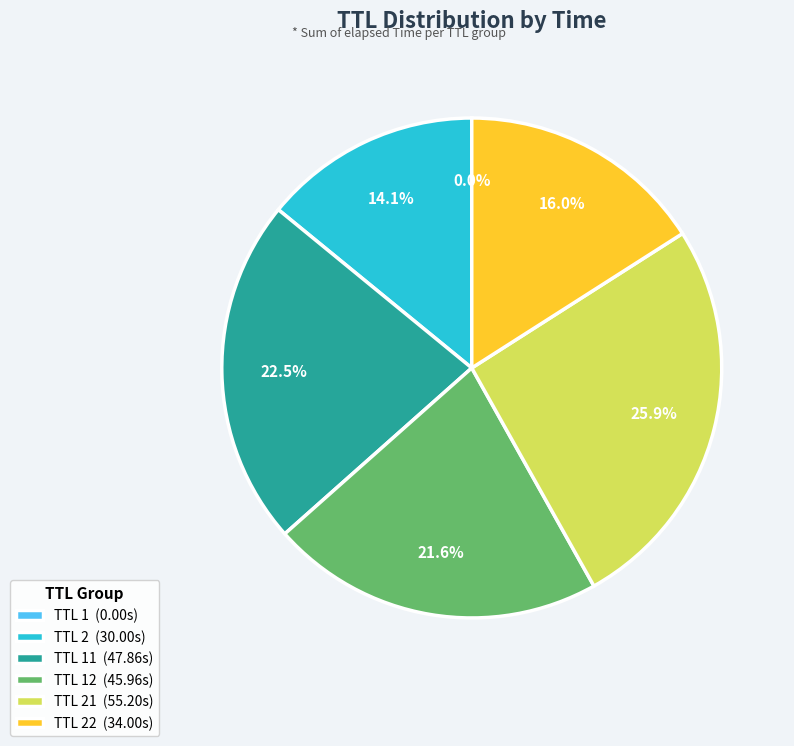

What percentage is NOT represented by TTL 22 (34.00s)?

84.0%